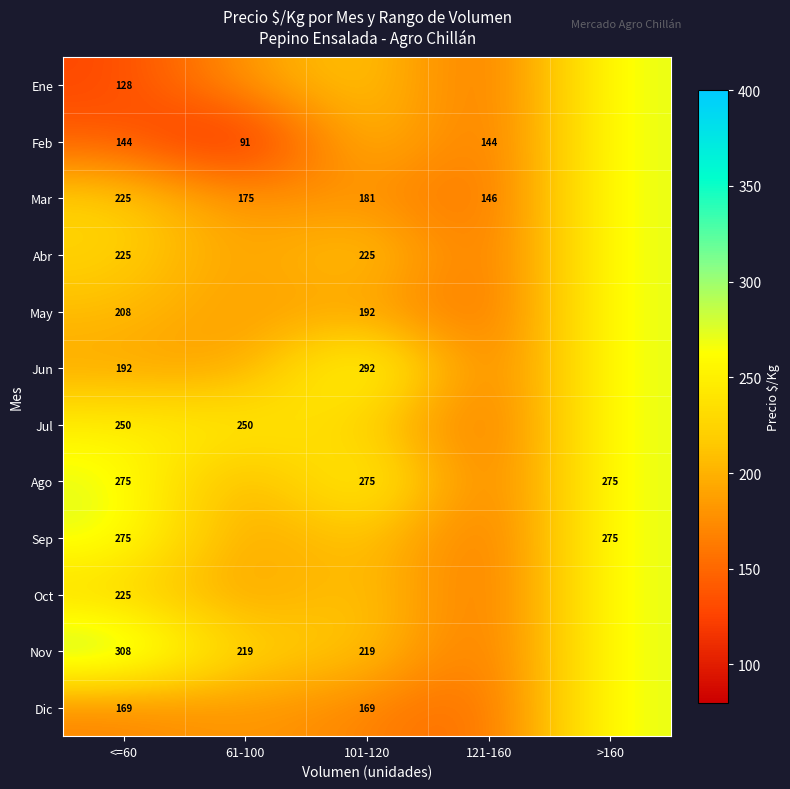

At which category does the chart reach its peak across all series?

<=60